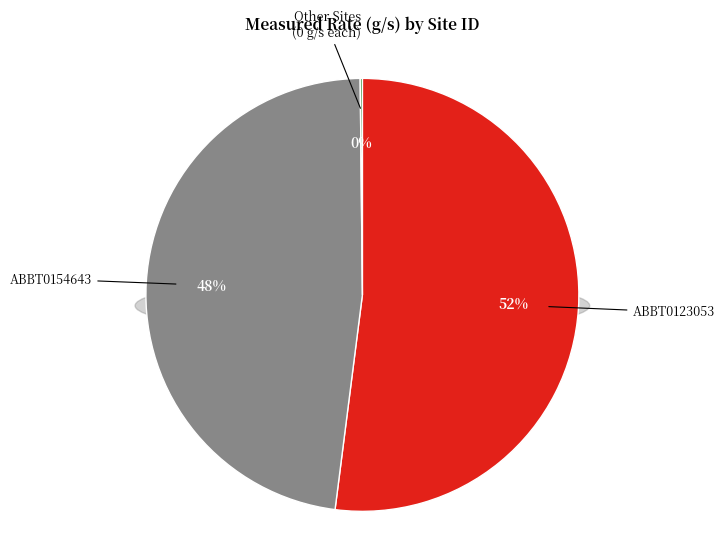

Is ABBT0140721 the majority of the pie?

No